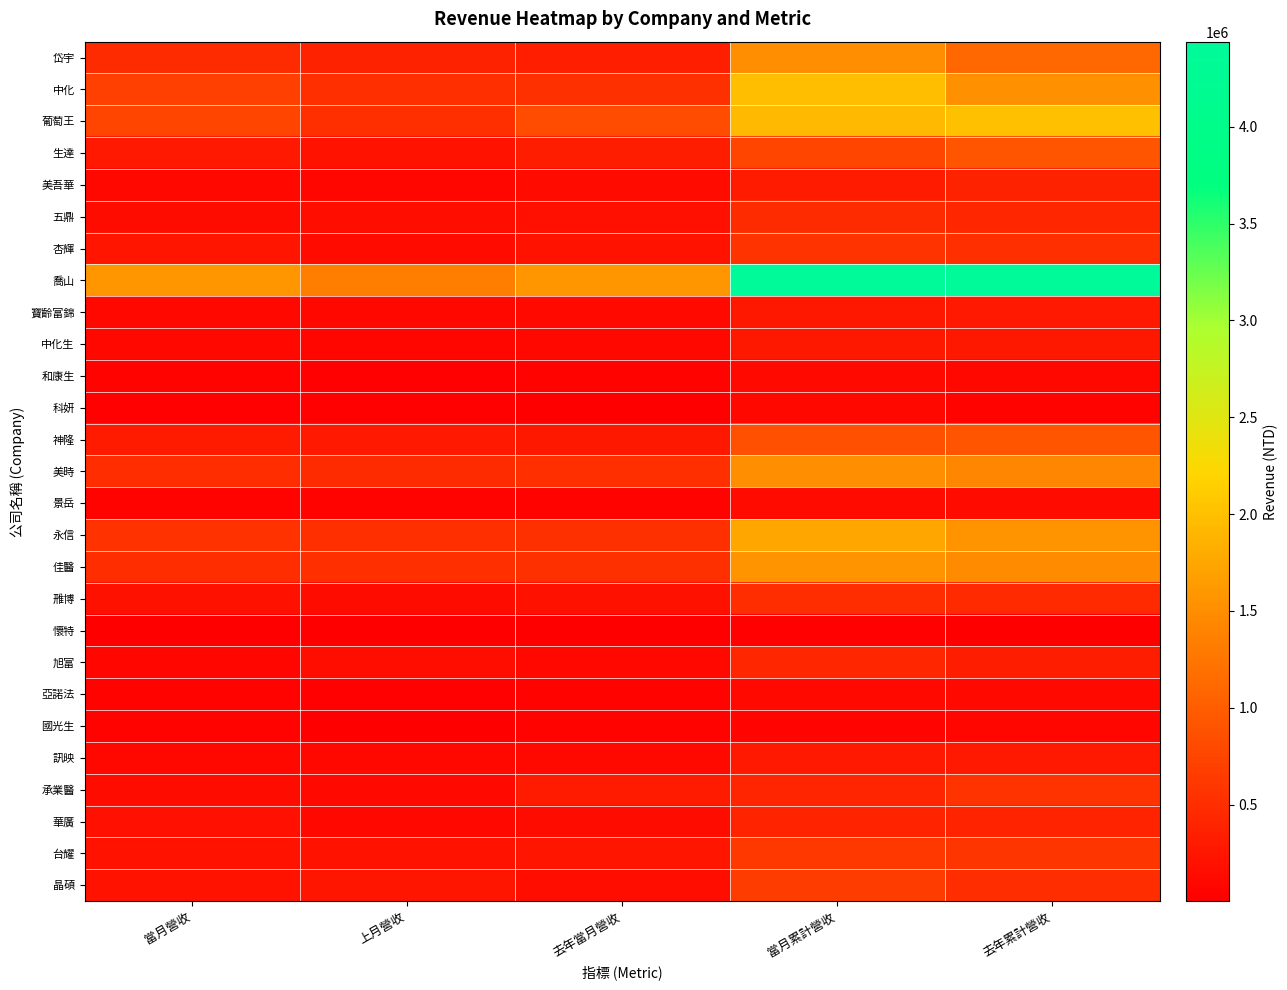

Reading left to right, list all the values displayed in this chart.

岱宇: 當月營收=485165	上月營收=373562	去年當月營收=345634	當月累計營收=1519988	去年累計營收=1113588
中化: 當月營收=697641	上月營收=505247	去年當月營收=532059	當月累計營收=1993692	去年累計營收=1538801
葡萄王: 當月營收=761287	上月營收=506727	去年當月營收=827179	當月累計營收=1936285	去年累計營收=2003580
生達: 當月營收=283329	上月營收=216438	去年當月營收=317849	當月累計營收=763209	去年累計營收=910732
美吾華: 當月營收=94902	上月營收=82884	去年當月營收=134886	當月累計營收=303312	去年累計營收=377586
五鼎: 當月營收=147373	上月營收=157530	去年當月營收=175335	當月累計營收=476170	去年累計營收=424990
杏輝: 當月營收=236191	上月營收=135193	去年當月營收=216455	當月累計營收=560423	去年累計營收=507469
喬山: 當月營收=1588964	上月營收=1350230	去年當月營收=1592525	當月累計營收=4434807	去年累計營收=4439539
寶齡富錦: 當月營收=90433	上月營收=103614	去年當月營收=109730	當月累計營收=262792	去年累計營收=281643
中化生: 當月營收=101977	上月營收=84339	去年當月營收=102364	當月累計營收=275965	去年累計營收=272230
和康生: 當月營收=38347	上月營收=30081	去年當月營收=38971	當月累計營收=106438	去年累計營收=92684
科妍: 當月營收=33735	上月營收=35424	去年當月營收=18232	當月累計營收=104085	去年累計營收=48966
神隆: 當月營收=303683	上月營收=280831	去年當月營收=262791	當月累計營收=861287	去年累計營收=919482
美時: 當月營收=503075	上月營收=475437	去年當月營收=512460	當月累計營收=1515655	去年累計營收=1436112
景岳: 當月營收=46801	上月營收=41079	去年當月營收=41612	當月累計營收=133088	去年累計營收=131981
永信: 當月營收=548746	上月營收=505542	去年當月營收=527334	當月累計營收=1747959	去年累計營收=1547551
佳醫: 當月營收=501451	上月營收=510815	去年當月營收=525148	當月累計營收=1551762	去年累計營收=1484068
雃博: 當月營收=202207	上月營收=142139	去年當月營收=200771	當月累計營收=499357	去年累計營收=469006
懷特: 當月營收=10949	上月營收=5696	去年當月營收=1377	當月累計營收=29541	去年累計營收=7430
旭富: 當月營收=85048	上月營收=162898	去年當月營收=92761	當月累計營收=425646	去年累計營收=328549
亞諾法: 當月營收=38488	上月營收=33380	去年當月營收=43084	當月累計營收=109371	去年累計營收=119658
國光生: 當月營收=48647	上月營收=3419	去年當月營收=43139	當月累計營收=70245	去年累計營收=75388
訊映: 當月營收=103072	上月營收=93293	去年當月營收=115366	當月累計營收=294800	去年累計營收=290660
承業醫: 當月營收=157349	上月營收=105849	去年當月營收=299674	當月累計營收=404255	去年累計營收=572962
華廣: 當月營收=177235	上月營收=101375	去年當月營收=151170	當月累計營收=385633	去年累計營收=385399
台耀: 當月營收=210503	上月營收=210315	去年當月營收=236742	當月累計營收=612609	去年累計營收=589120
晶碩: 當月營收=209959	上月營收=227680	去年當月營收=164186	當月累計營收=650668	去年累計營收=489599